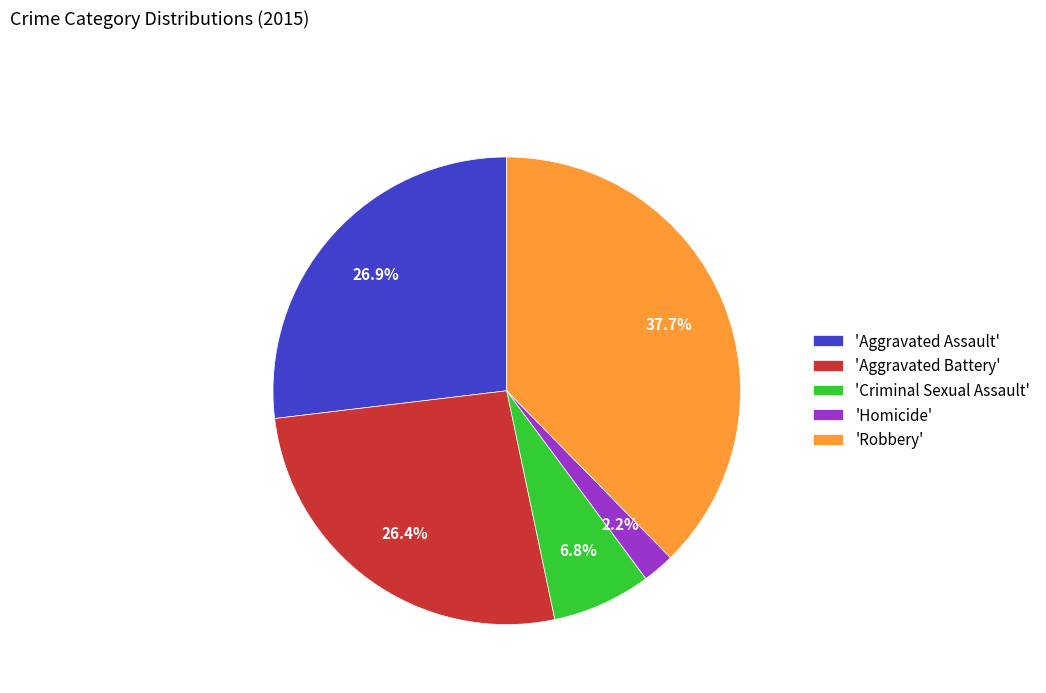

Which slice is the largest?

'Robbery'